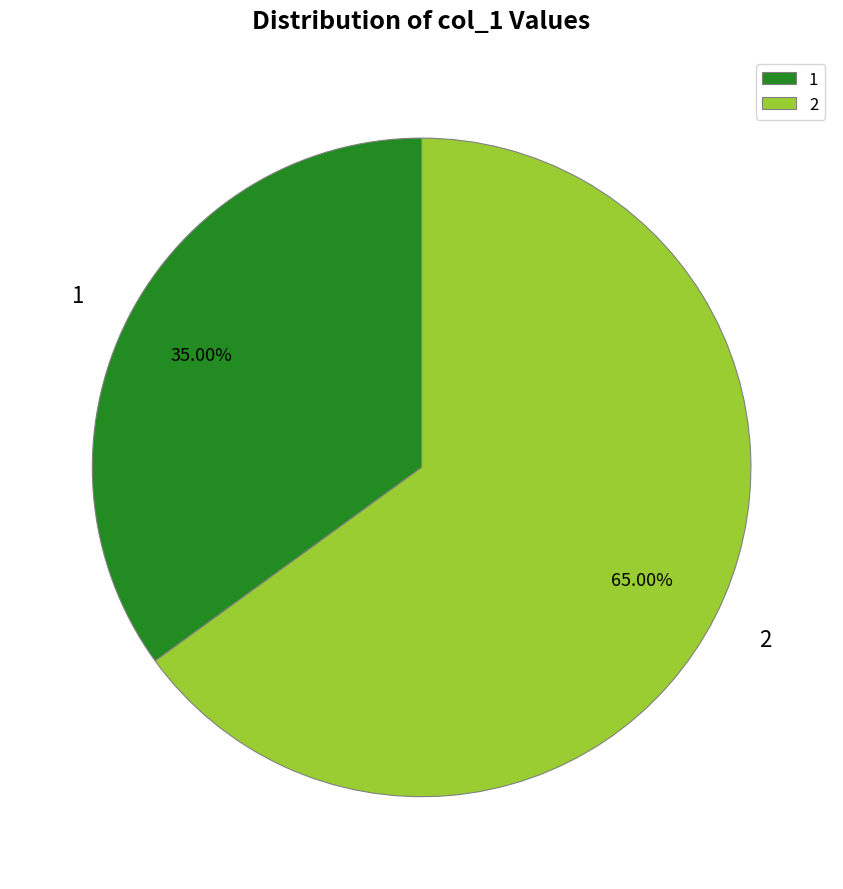

How many slices are in this pie chart?

2